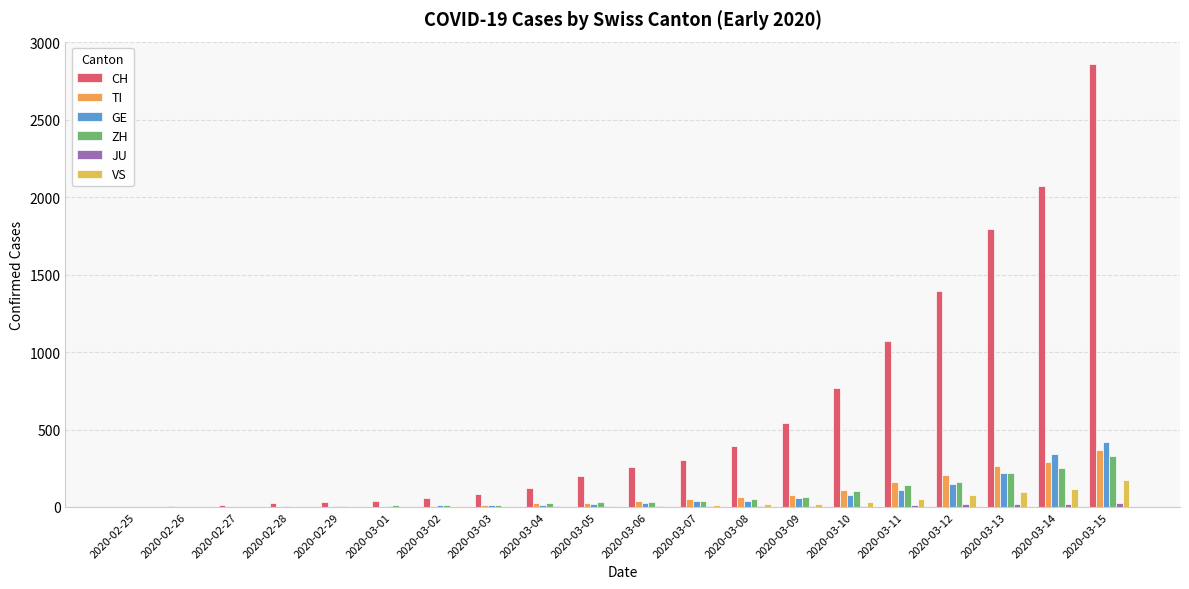

The JU series shows 2 at 2020-03-01. True or false?

False